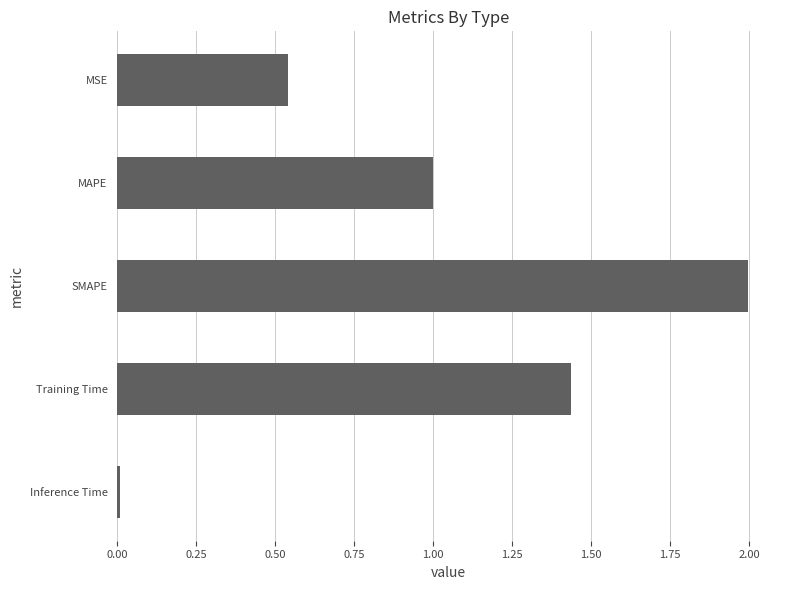

What is the change in value from MSE to SMAPE?

+1.5